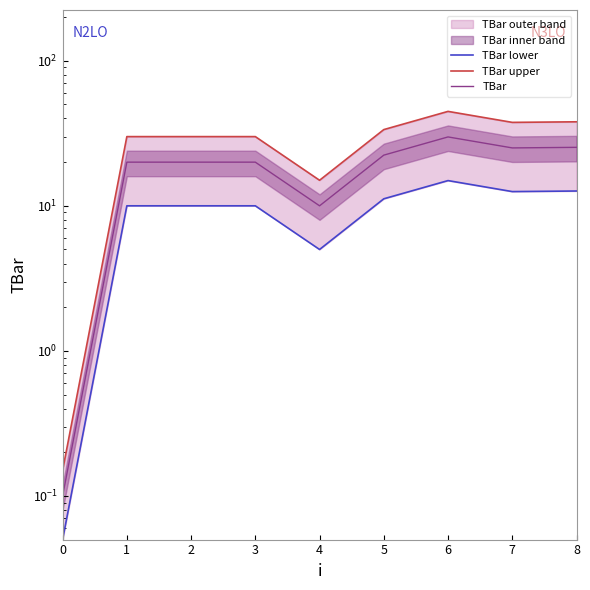

What is the minimum value shown in the chart?

0.1